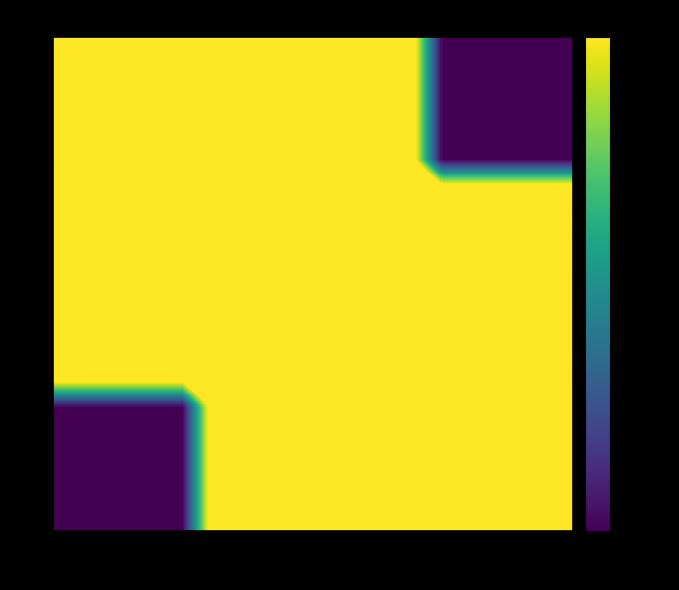

At which category is the sum across all series the highest?

Nord (ou +)